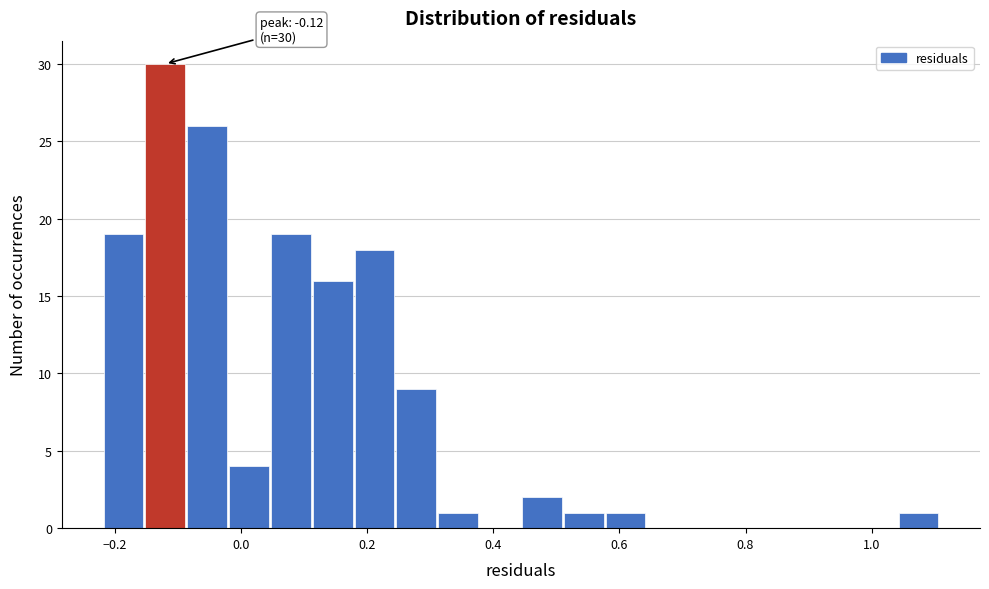

Read against the x-axis, roughly where is the centre of the tallest bar?

-0.12